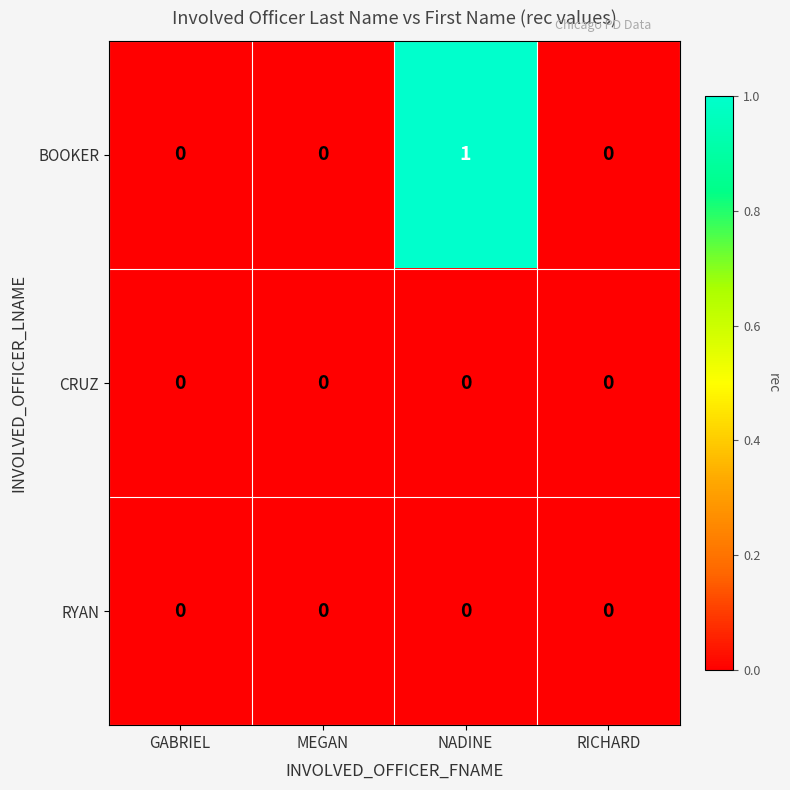

At which category does the chart reach its peak across all series?

NADINE